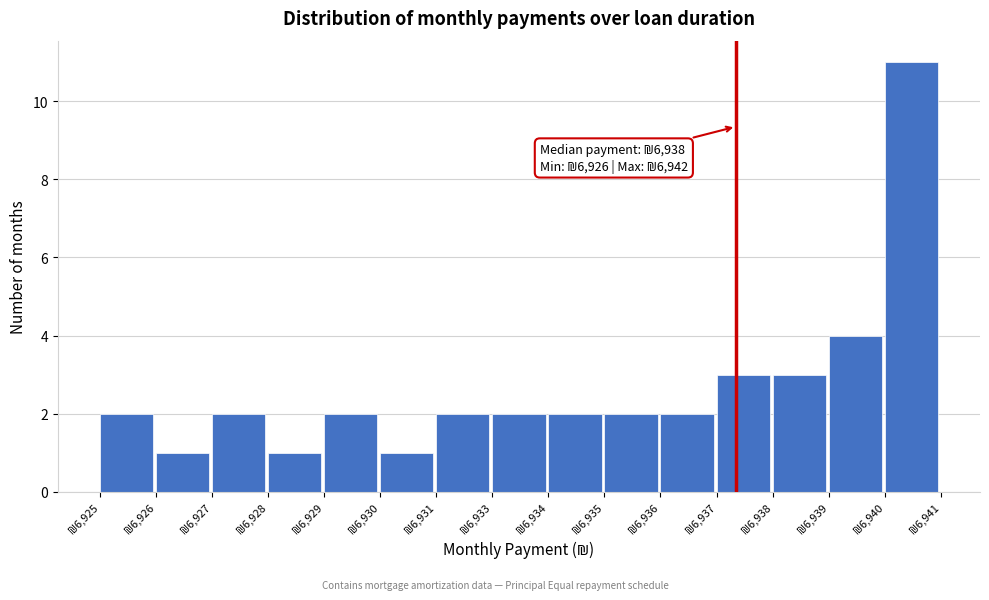

Reading right to left, list all the values displayed in this chart.

11	4	3	3	2	2	2	2	2	1	2	1	2	1	2